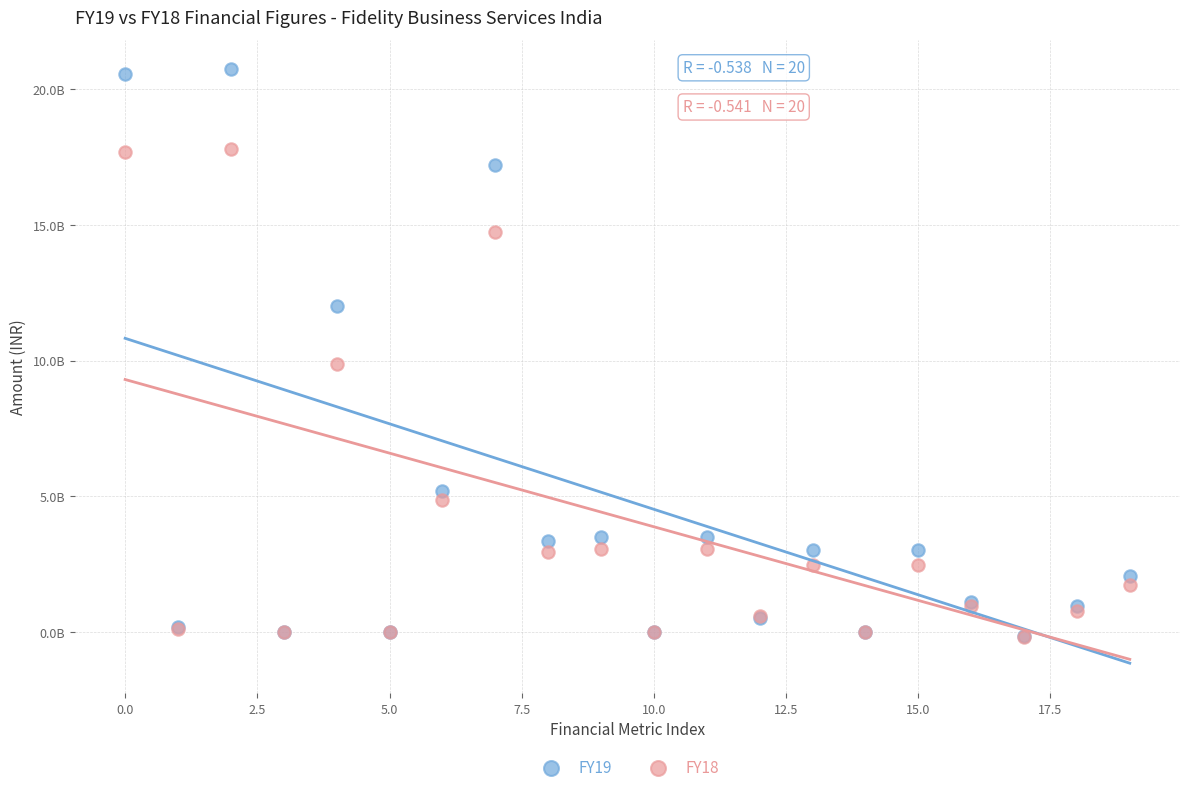

What are all the series names shown in the legend?

FY19, FY18